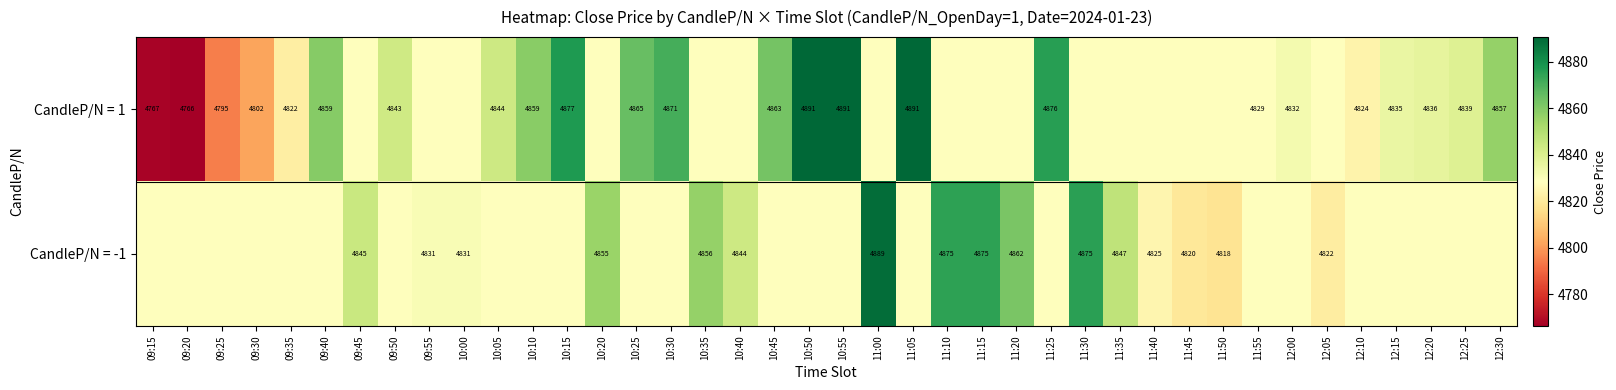

Is it true that CandleP/N = -1 equals 4828.5 at 12:00?

True